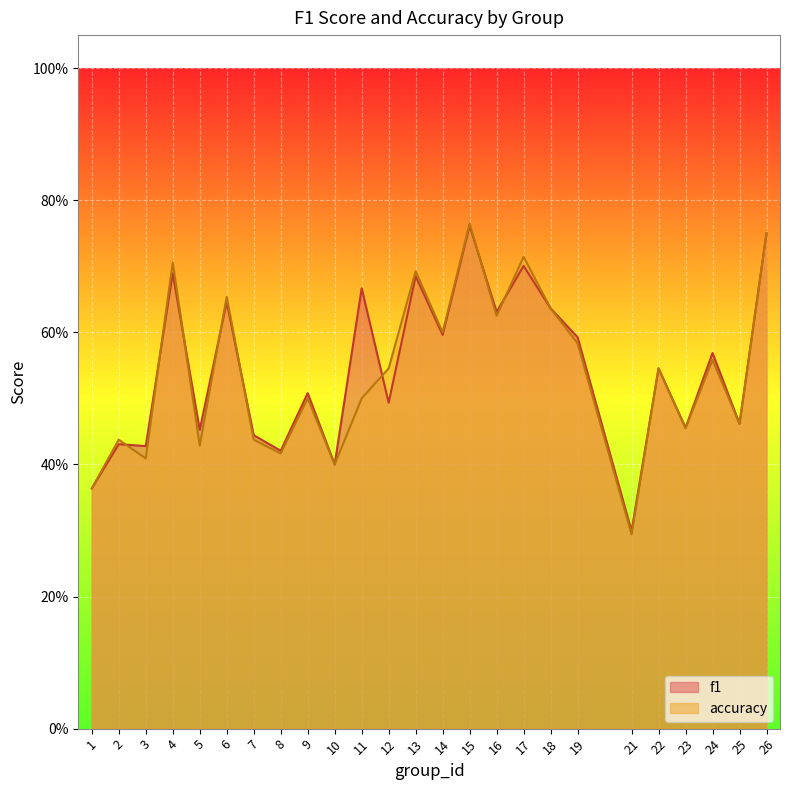

What are all the series names shown in the legend?

f1, accuracy